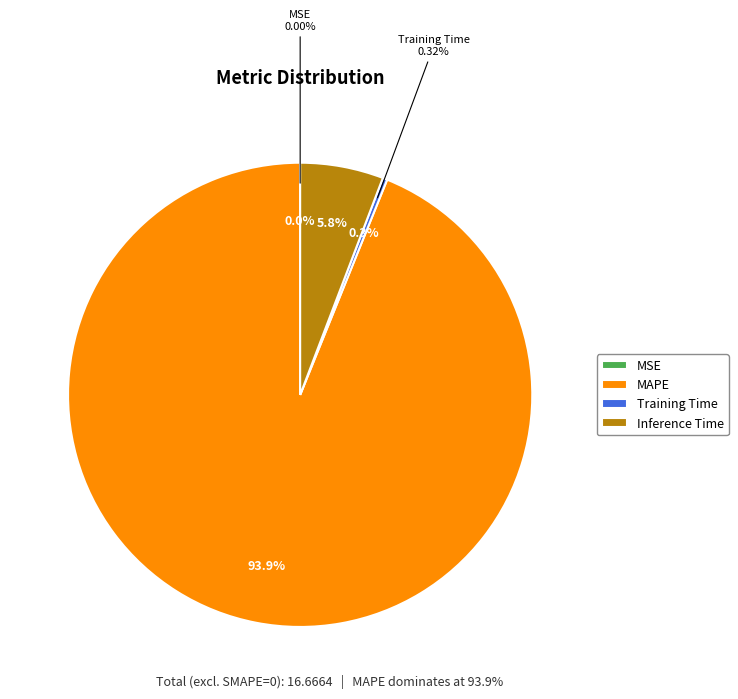

To the nearest percent, what is the difference between the MAPE and Inference Time slice percentages?

88%